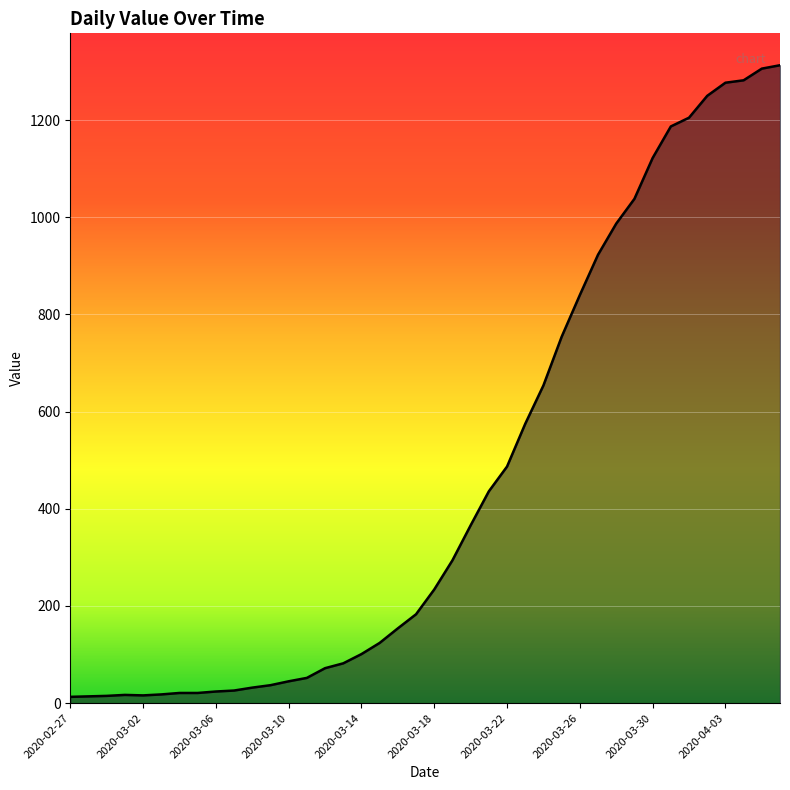

What is the greatest value displayed?

1313